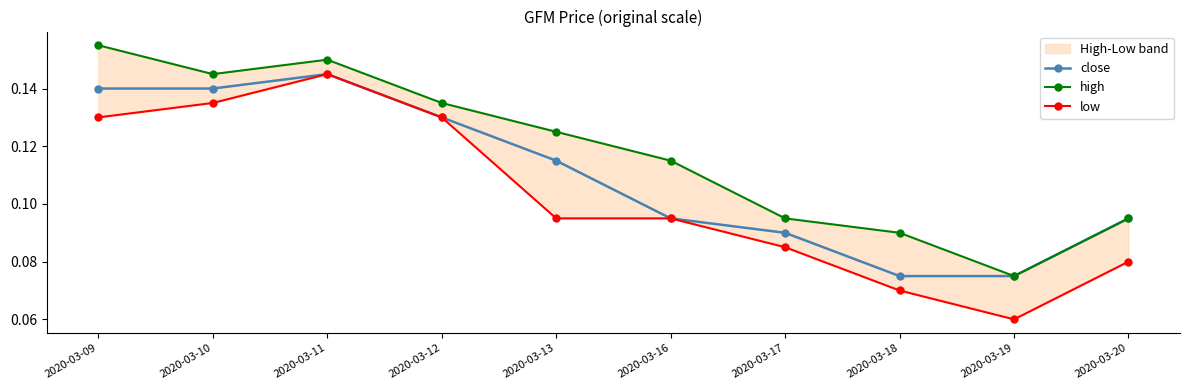

Reading left to right, extract all data points from this chart.

close: 0.1	0.1	0.1	0.1	0.1	0.1	0.1	0.1	0.1	0.1
high: 0.2	0.1	0.1	0.1	0.1	0.1	0.1	0.1	0.1	0.1
low: 0.1	0.1	0.1	0.1	0.1	0.1	0.1	0.1	0.1	0.1